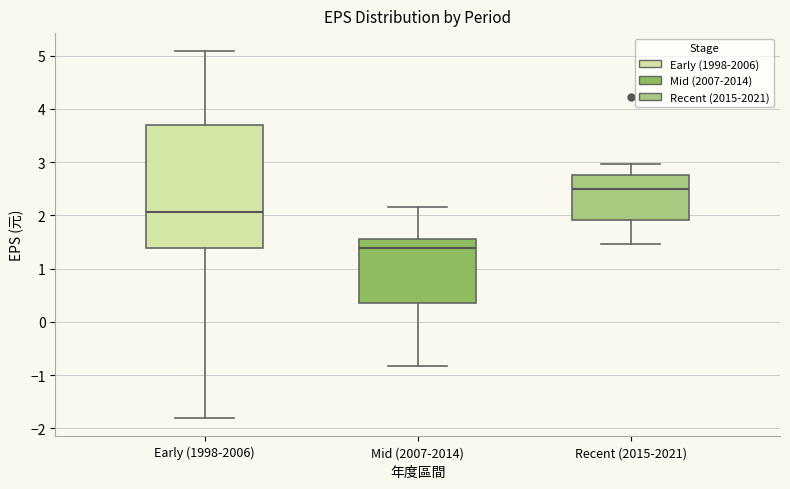

Reading left to right, read every box against the y-axis: the position of its median line, the range the box covers, and the ends of its whiskers. The values are not printed on the chart, so give them approximately, as read against the axis.

Early (1998-2006): median 2.1, box 1.4 to 3.7, whiskers -1.8 to 5.1
Mid (2007-2014): median 1.4, box 0.4 to 1.6, whiskers -0.8 to 2.2
Recent (2015-2021): median 2.5, box 1.9 to 2.8, whiskers 1.5 to 3.0